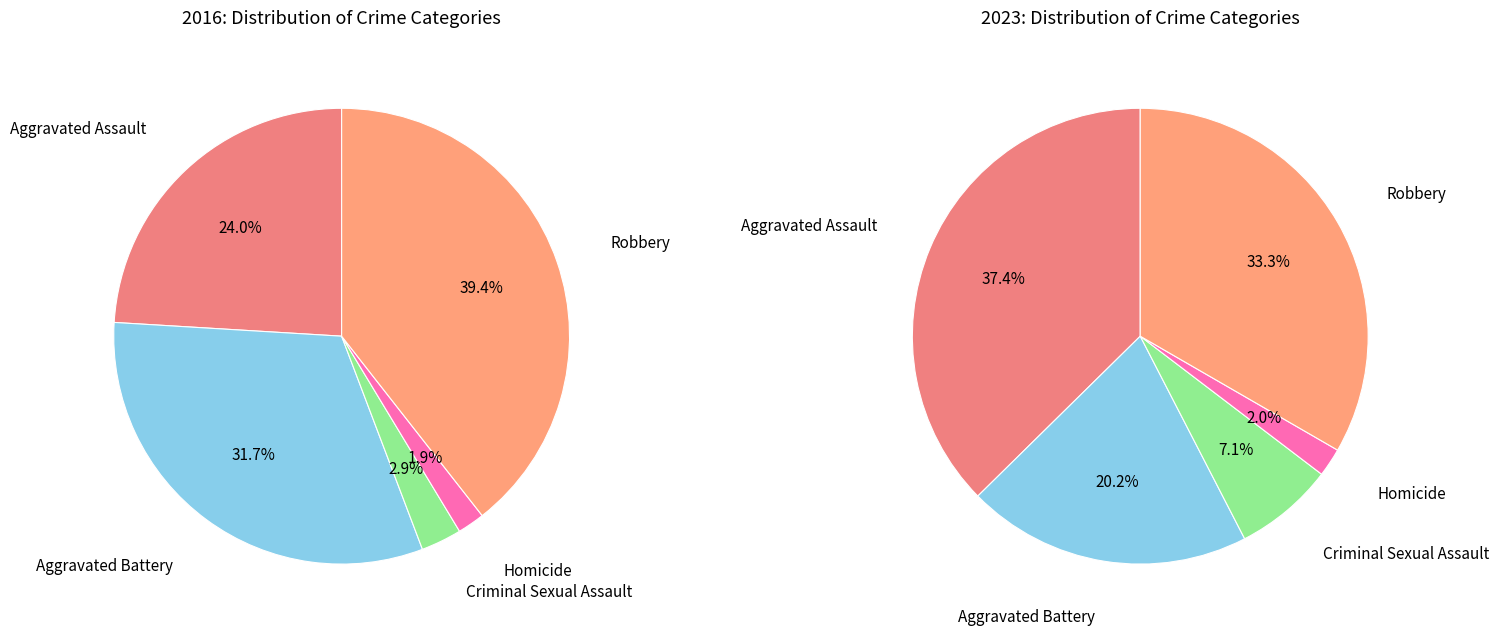

Is there any slice that represents more than half of the pie?

No